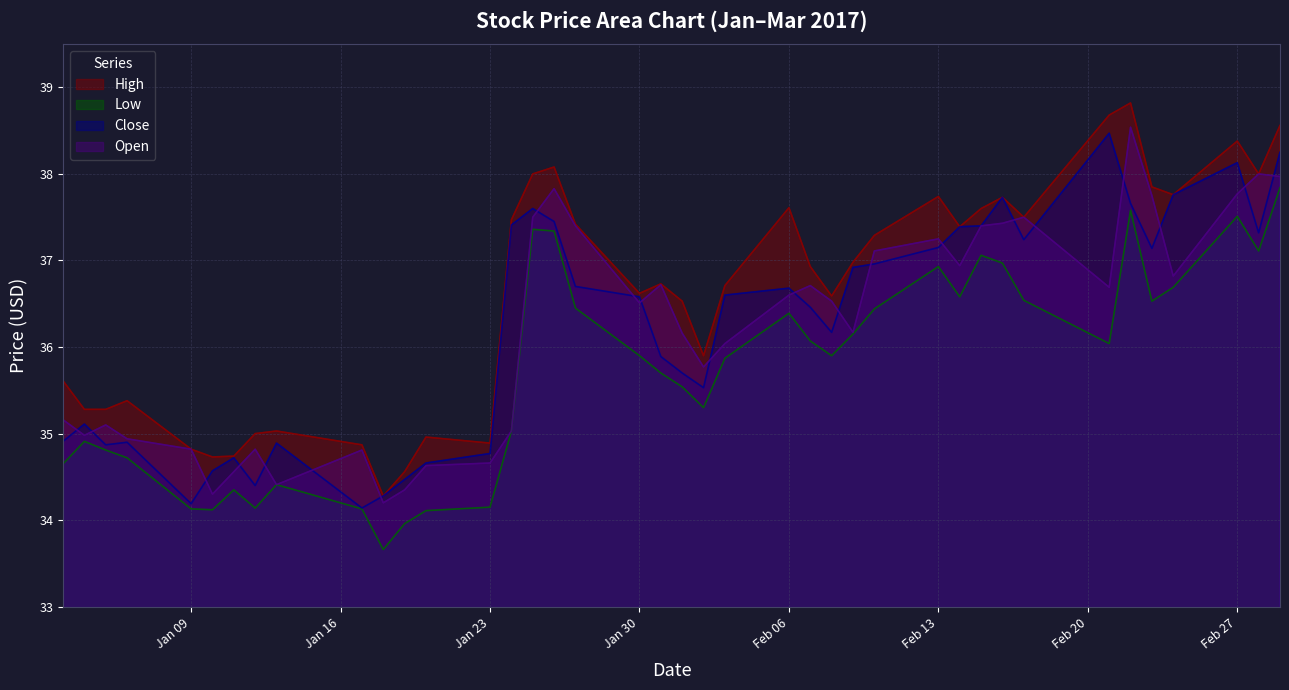

List the series in order of their peak value, lowest first.

Low, Close, Open, High